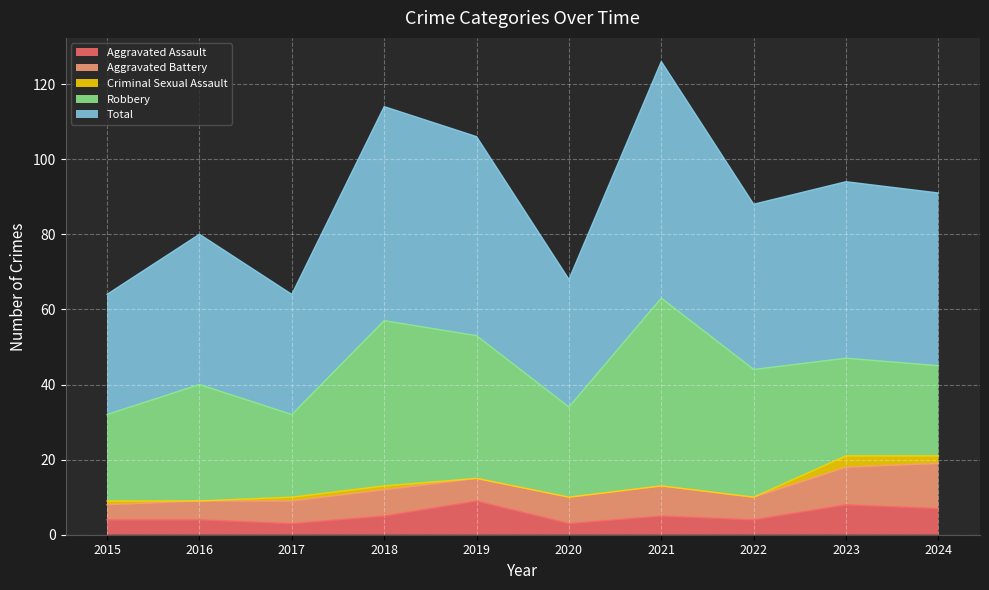

At which category is the sum across all series the highest?

2021